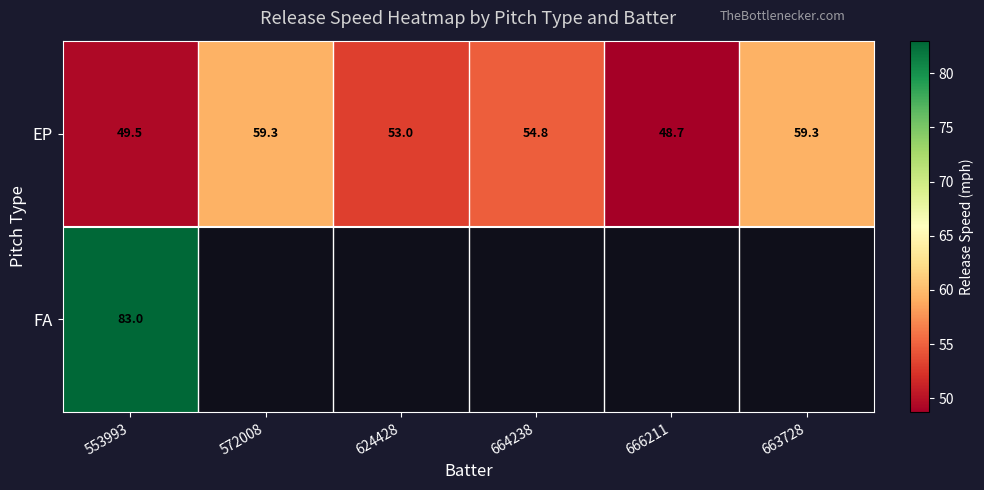

What is the difference between the EP values at 664238 and 624428?

1.8